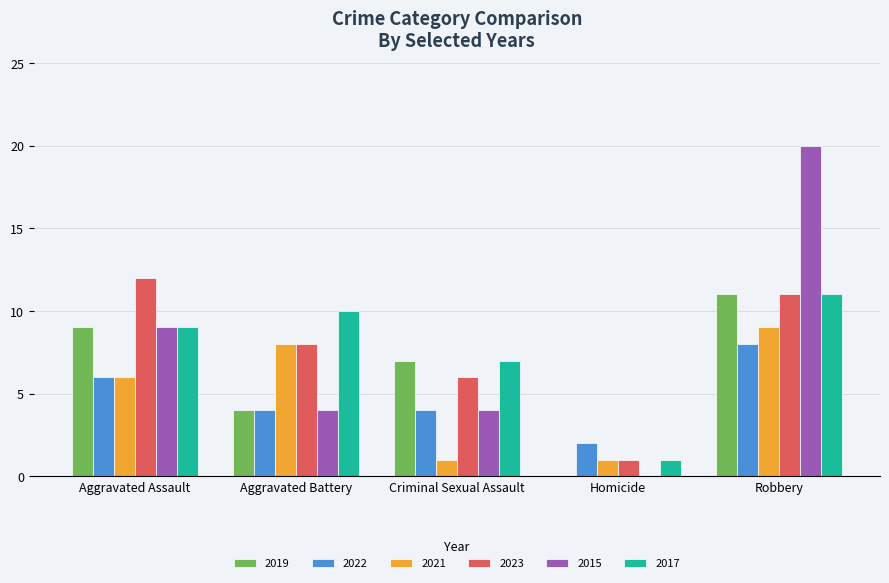

At which category is the sum across all series the highest?

Robbery